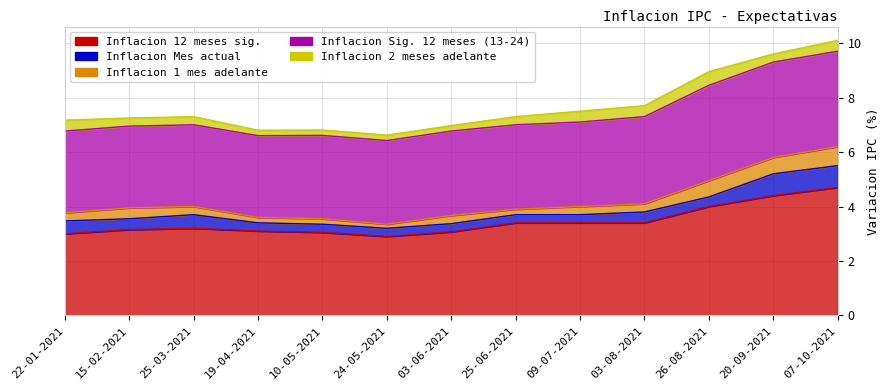

Is it true that Inflacion Mes actual equals 0.2 at 03-06-2021?

False